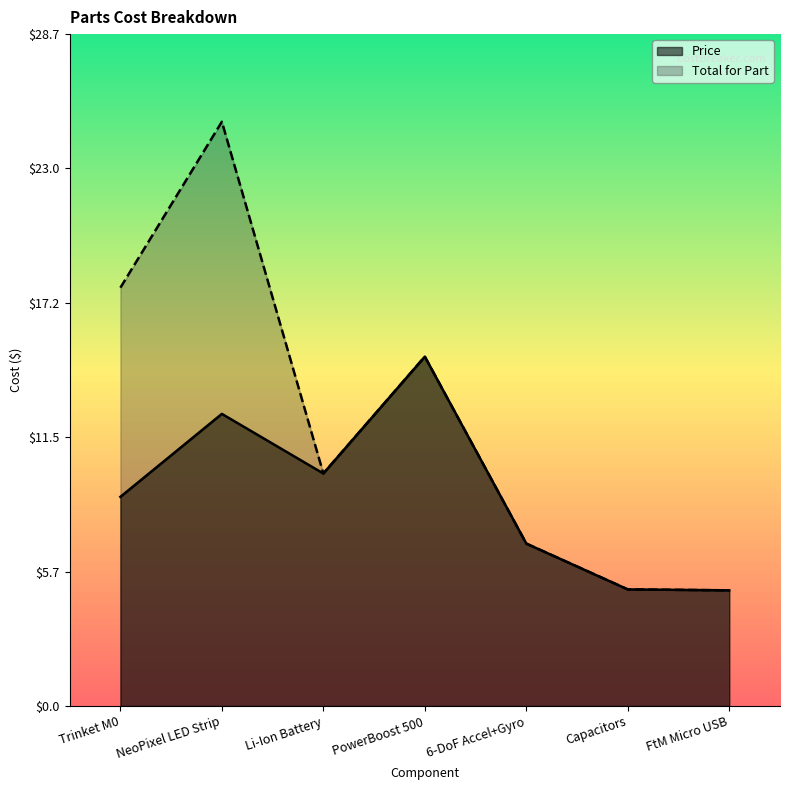

Reading left to right, list all the values displayed in this chart.

Price: Trinket M0=8.9	NeoPixel LED Strip=12.5	Li-Ion Battery=9.9	PowerBoost 500=14.9	6-DoF Accel+Gyro=7.0	Capacitors=5.0	FtM Micro USB=5.0
Total for Part: Trinket M0=17.9	NeoPixel LED Strip=25.0	Li-Ion Battery=9.9	PowerBoost 500=14.9	6-DoF Accel+Gyro=7.0	Capacitors=5.0	FtM Micro USB=5.0